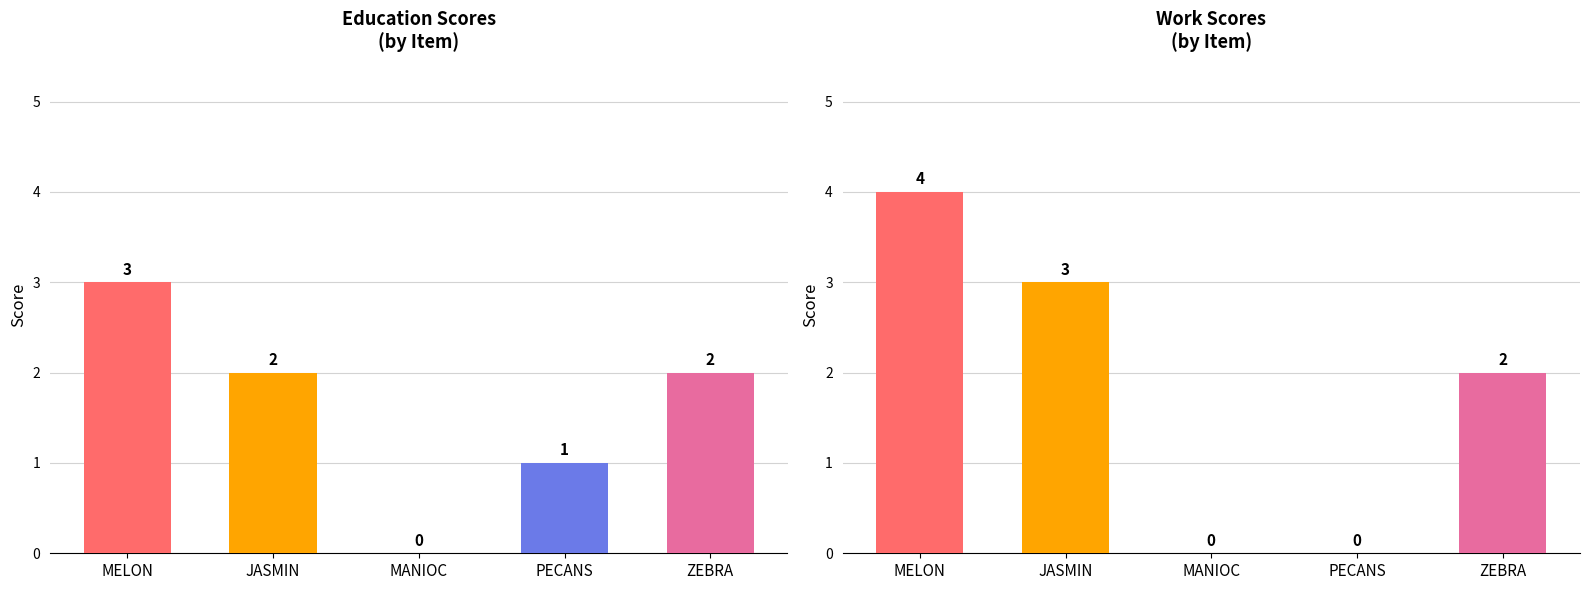

Which has a higher value, MELON or PECANS?

MELON